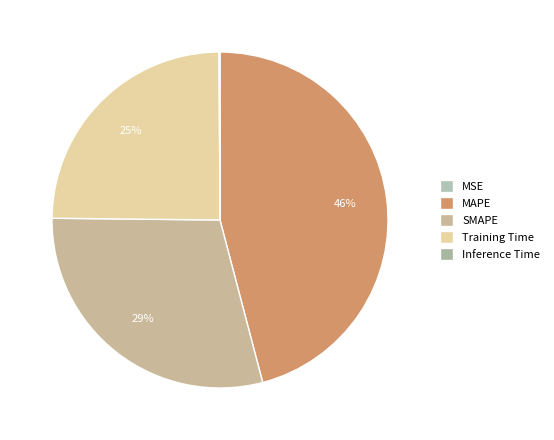

Is SMAPE the majority of the pie?

No